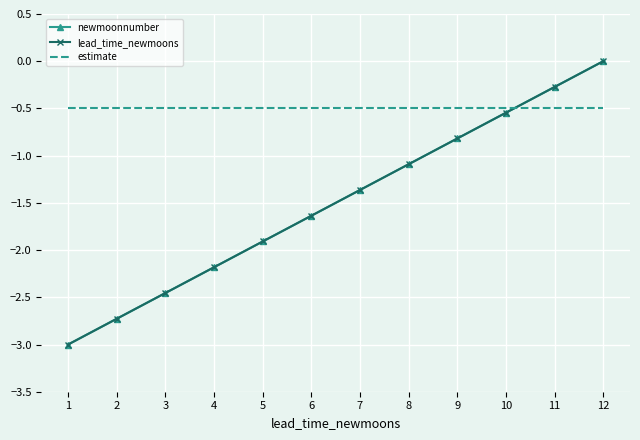

True or false: estimate and newmoonnumber intersect in this chart.

True